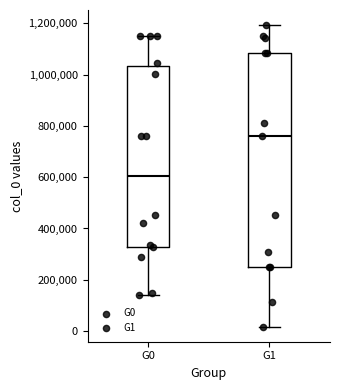

Where does the median line of the box for G0 sit on the y-axis? The values are not printed on the chart, so give them approximately, as read against the axis.

600000